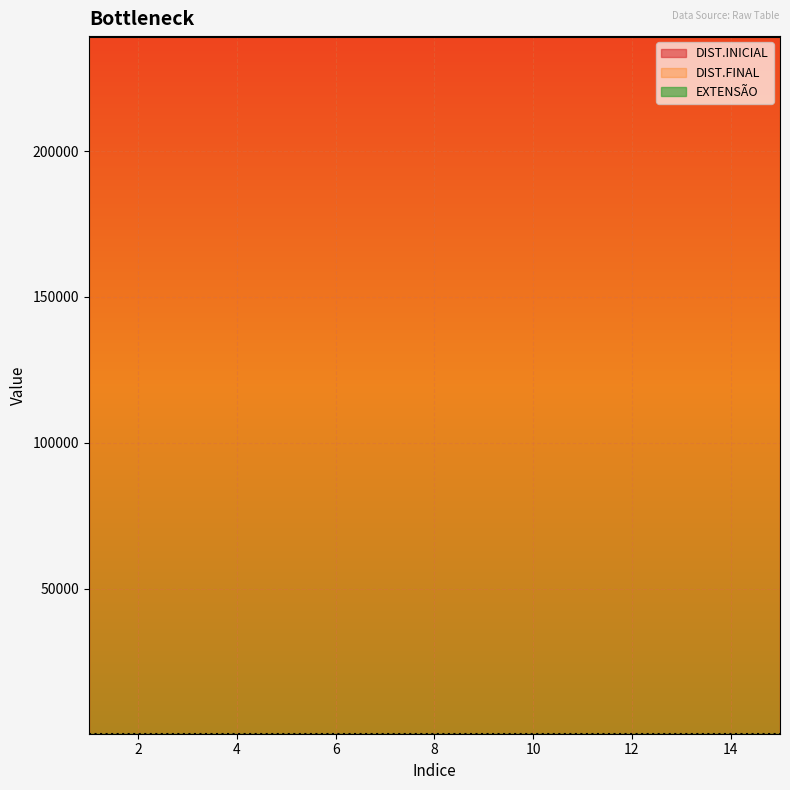

What is the total value across all series at 7?

478908